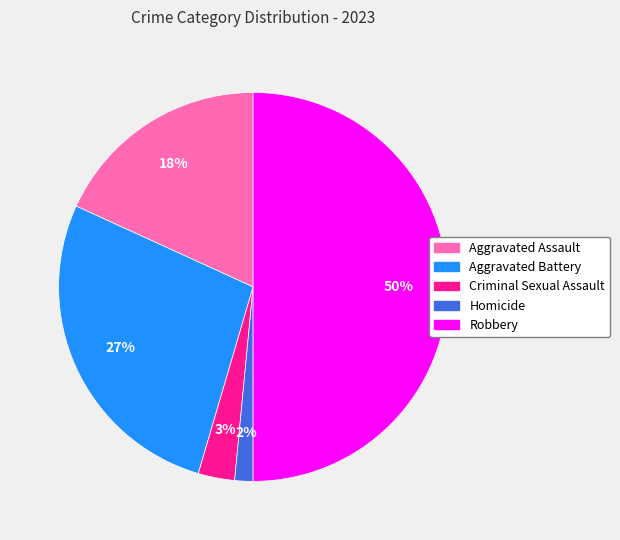

Is it true that Criminal Sexual Assault is 3% of the pie?

True